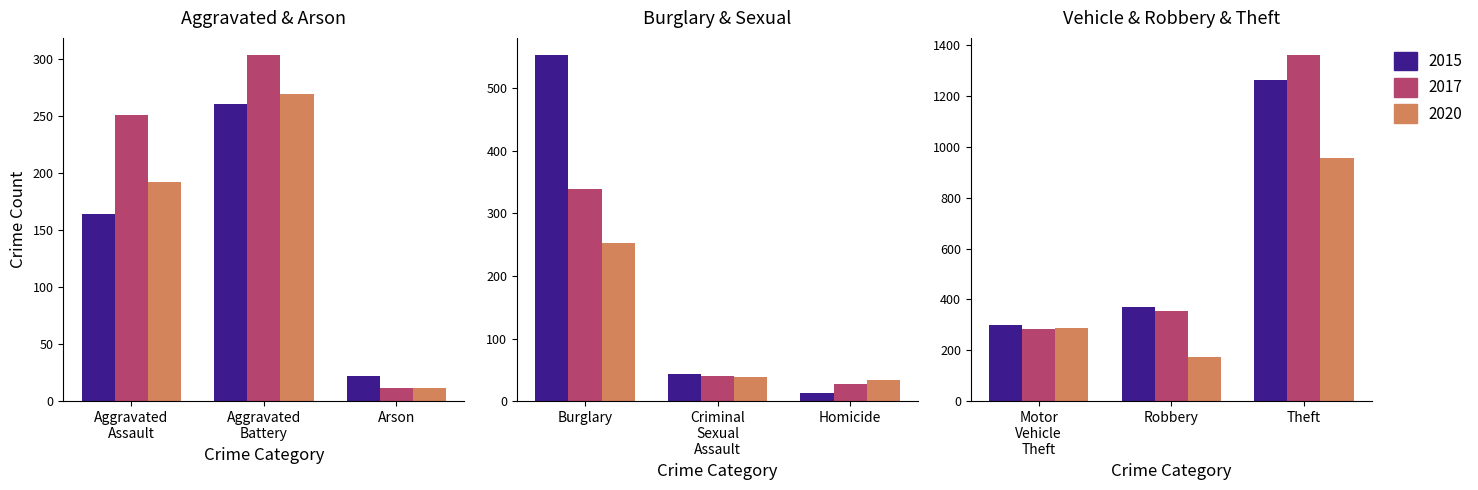

True or false: 2015 has a value of 4 at Homicide.

False